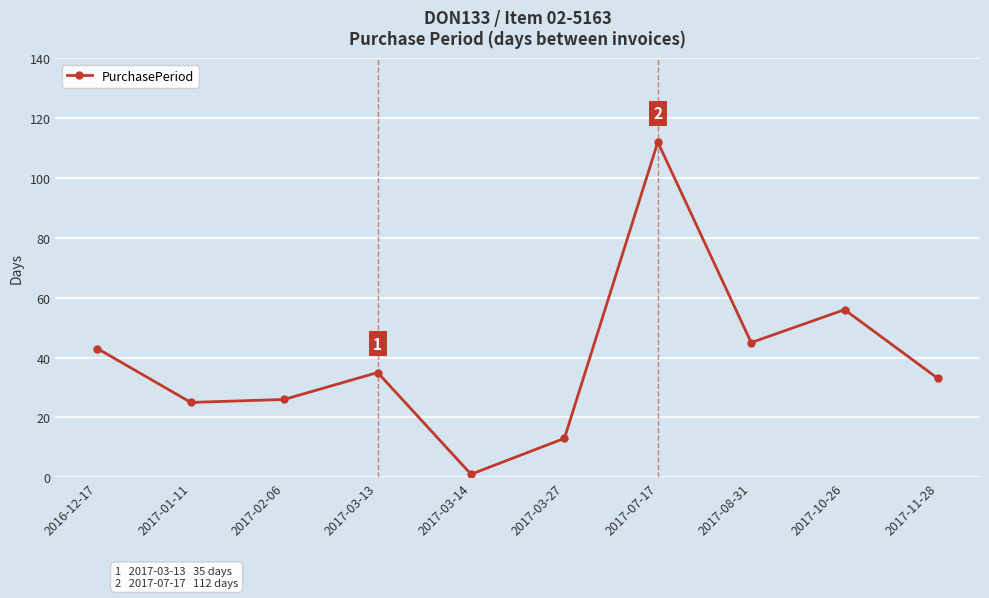

What is the smallest value displayed?

1